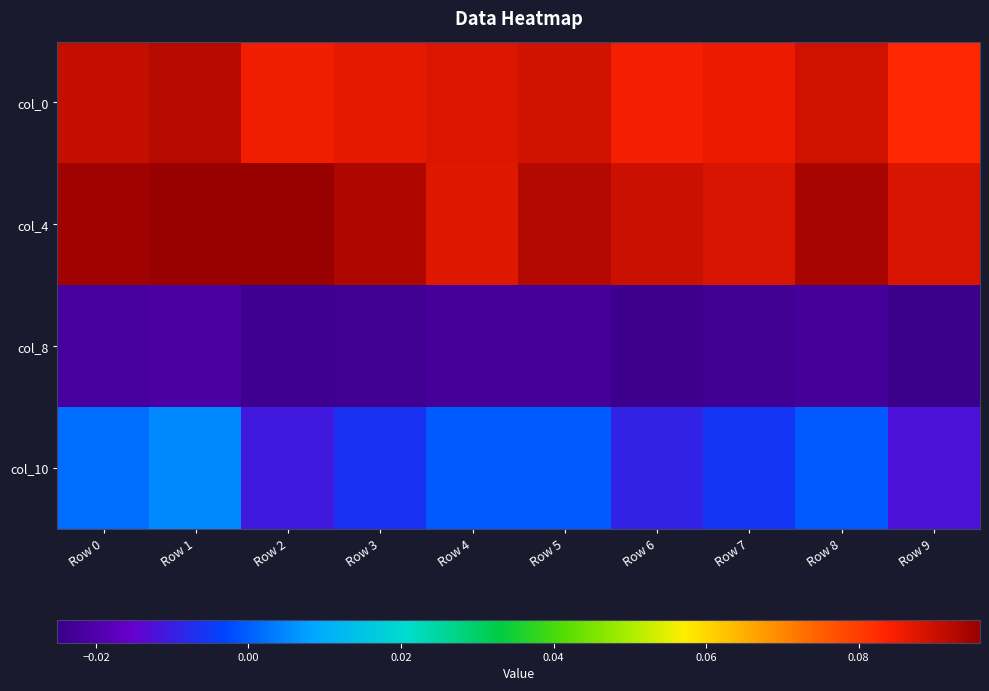

What is the total value across all series at Row 6?

0.1